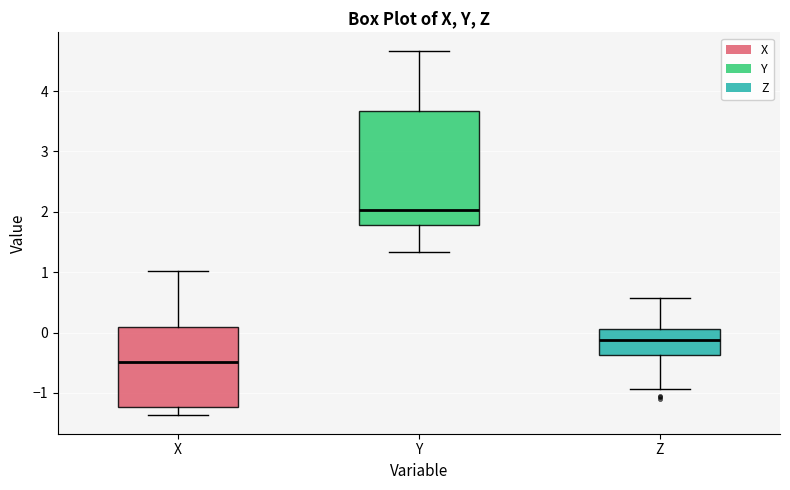

Reading left to right, read every box against the y-axis: the position of its median line, the range the box covers, and the ends of its whiskers. The values are not printed on the chart, so give them approximately, as read against the axis.

X: median -0.5, box -1.2 to 0.1, whiskers -1.4 to 1.0
Y: median 2.0, box 1.8 to 3.7, whiskers 1.3 to 4.7
Z: median -0.1, box -0.4 to 0.1, whiskers -0.9 to 0.6